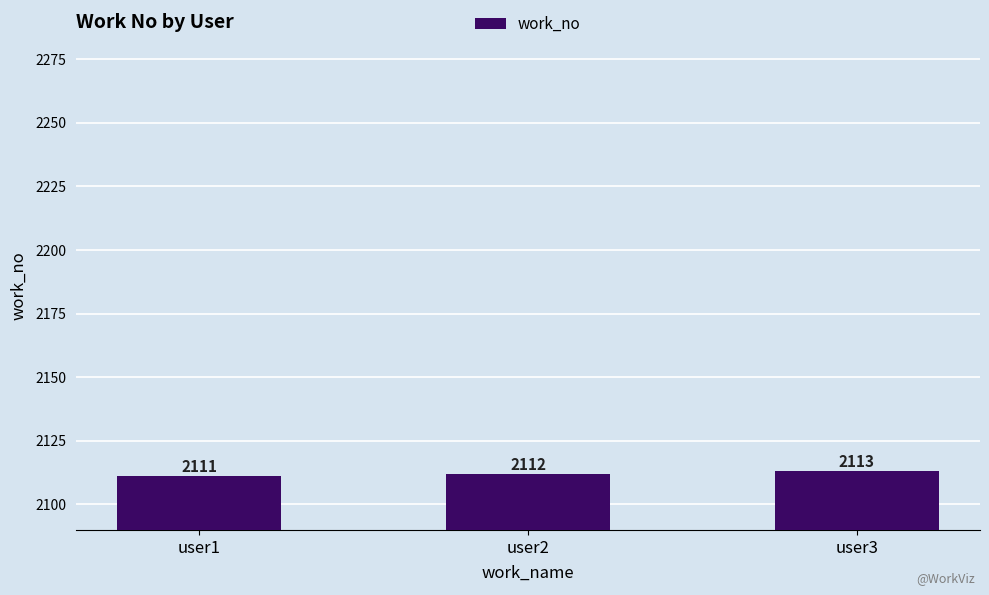

At which category does the chart reach its peak across all series?

user3